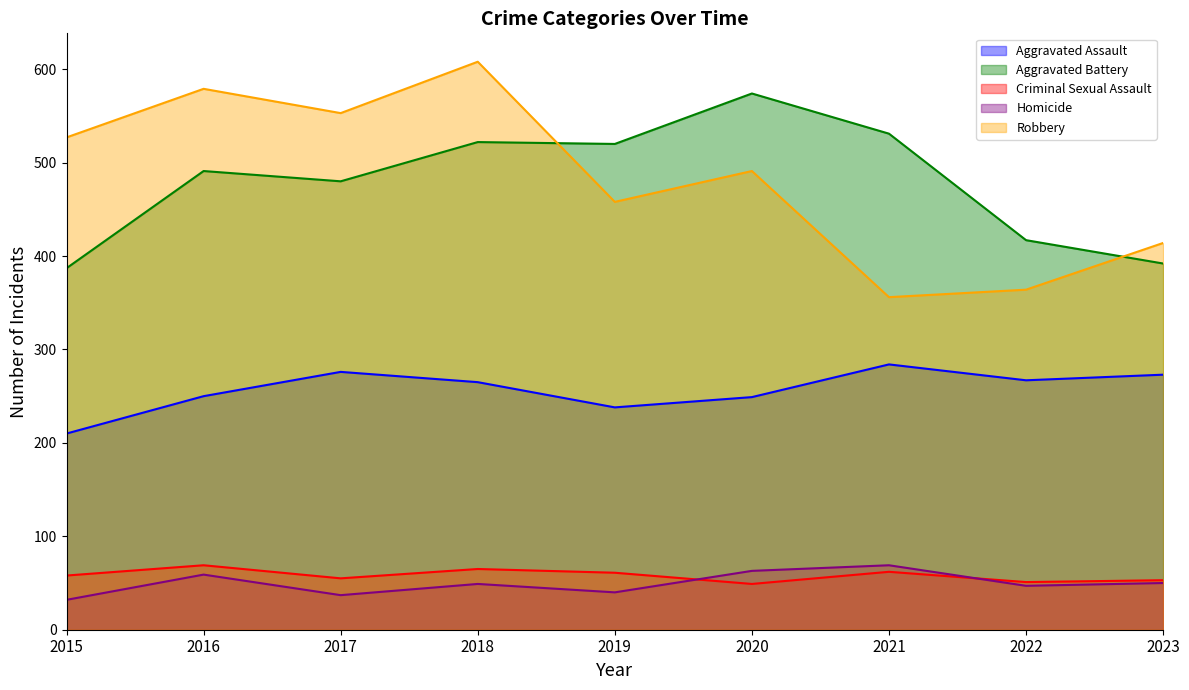

Rank the series at 2020 from lowest to highest value.

Criminal Sexual Assault, Homicide, Aggravated Assault, Robbery, Aggravated Battery